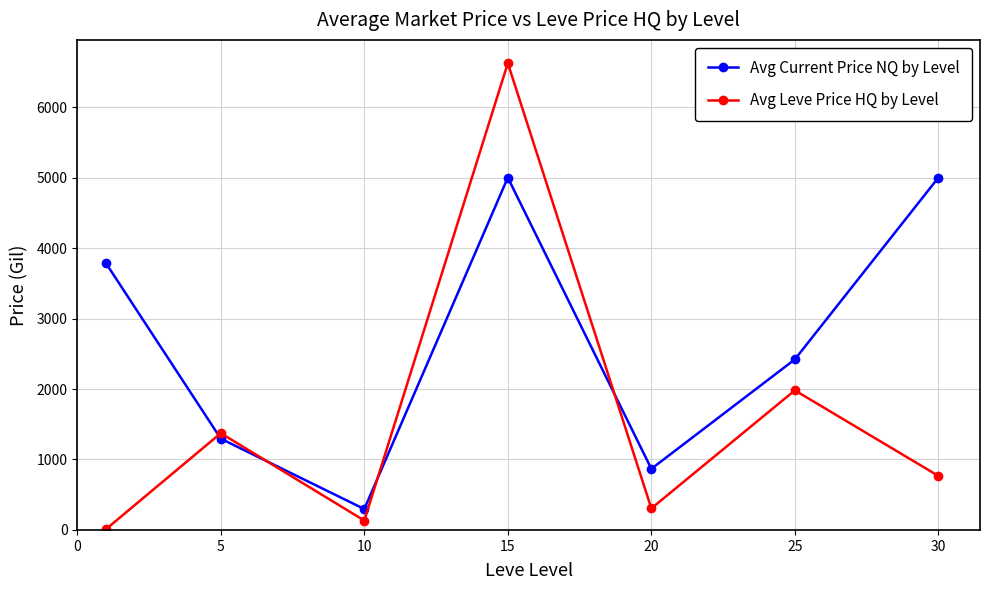

What are all the series names shown in the legend?

Avg Current Price NQ by Level, Avg Leve Price HQ by Level